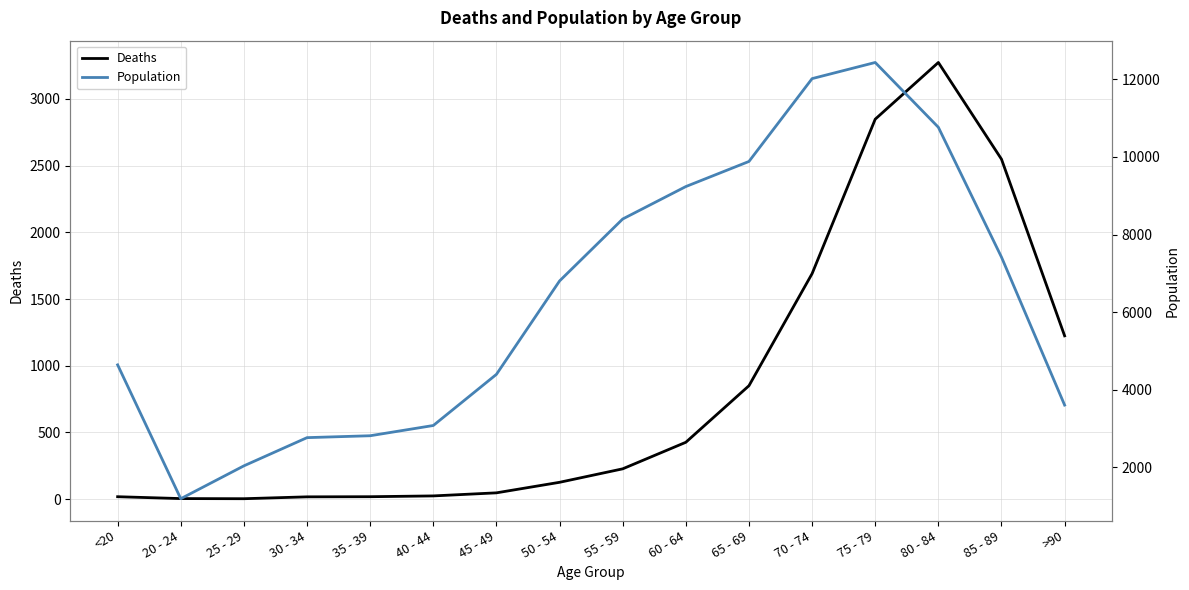

What is the label of the 9th point from the left?

55 - 59